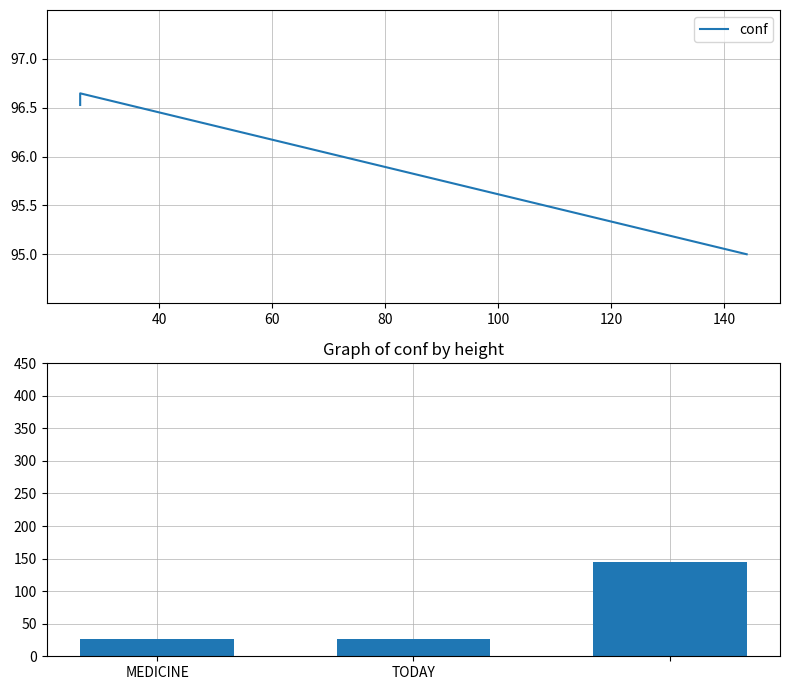

Which has a higher value, 40 or 60?

40